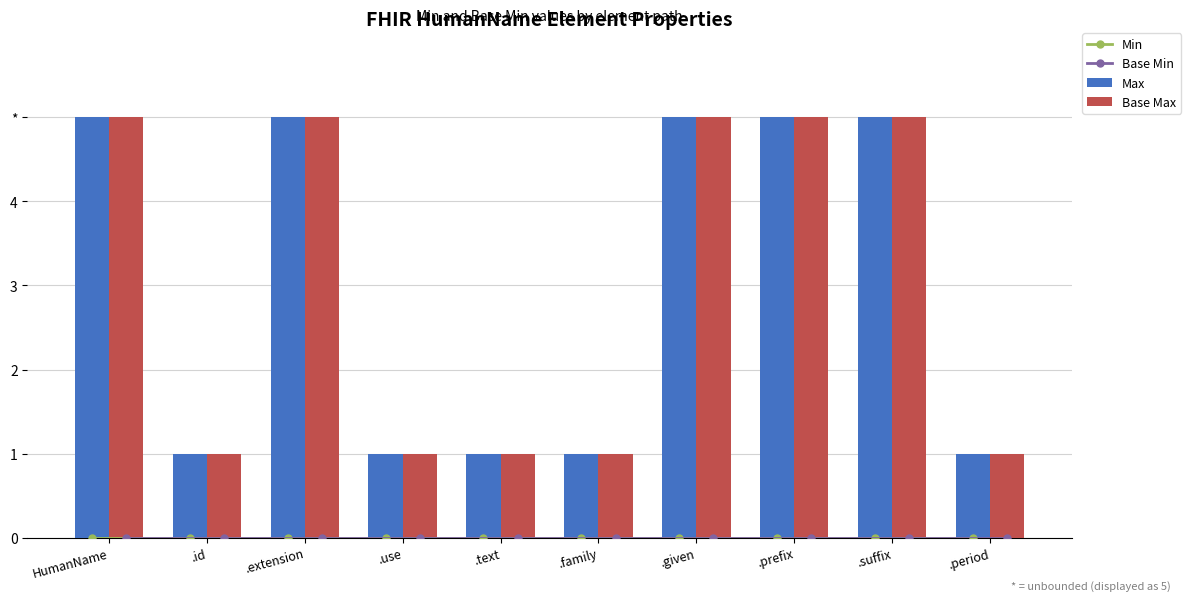

Which category has the lowest value across all series?

HumanName